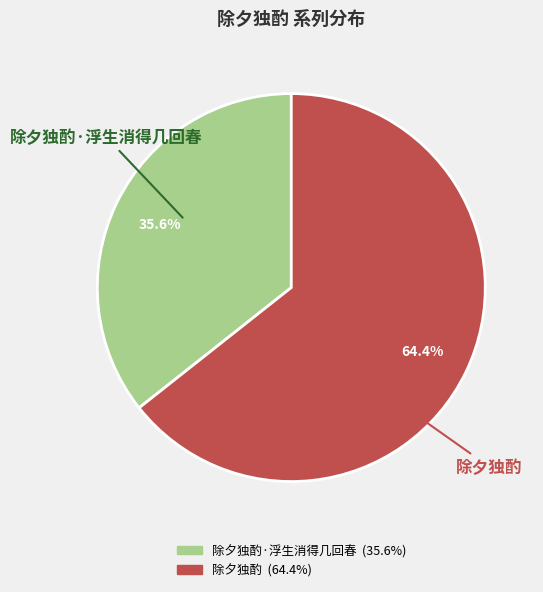

How many slices are in this pie chart?

2